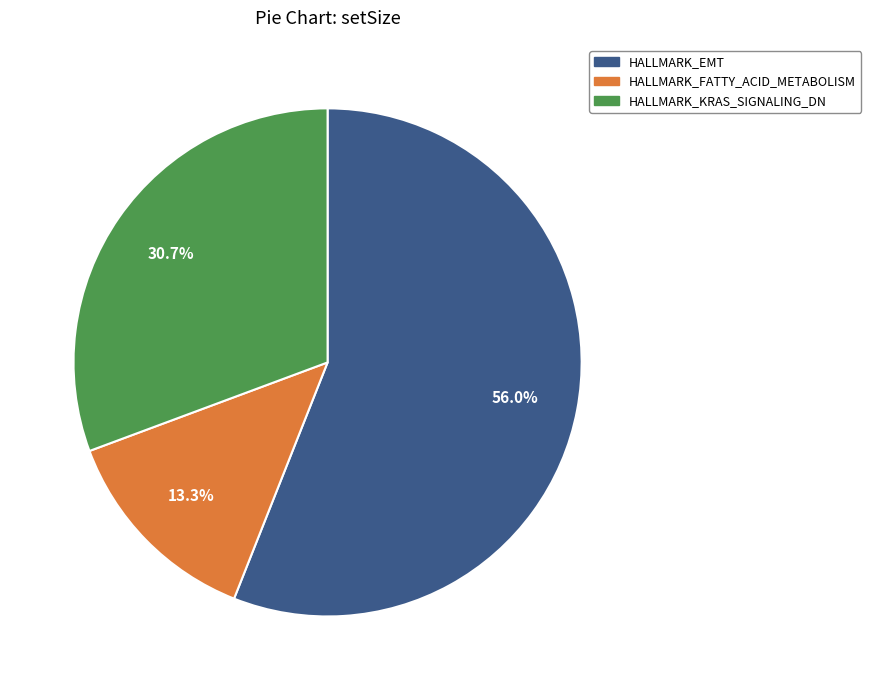

Does any single category account for the majority?

Yes